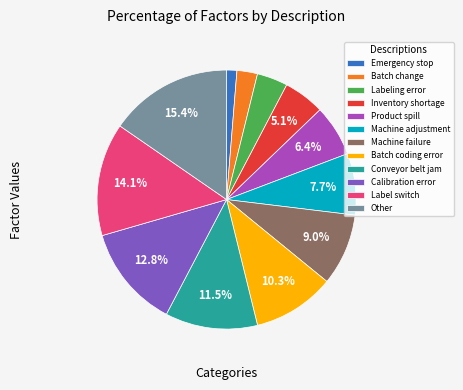

What is the largest slice in the pie chart?

Other